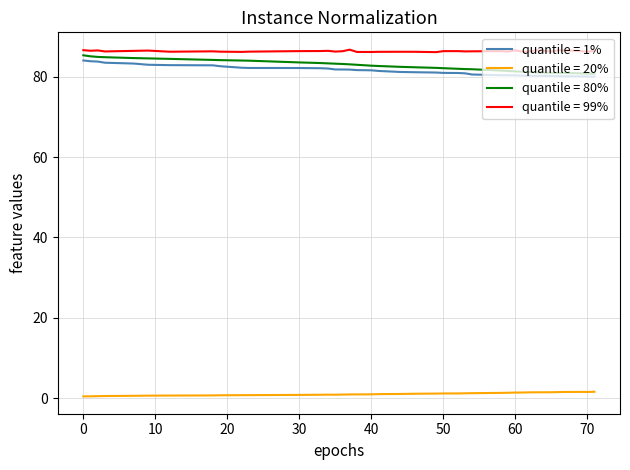

Does the chart have visible grid lines?

Yes